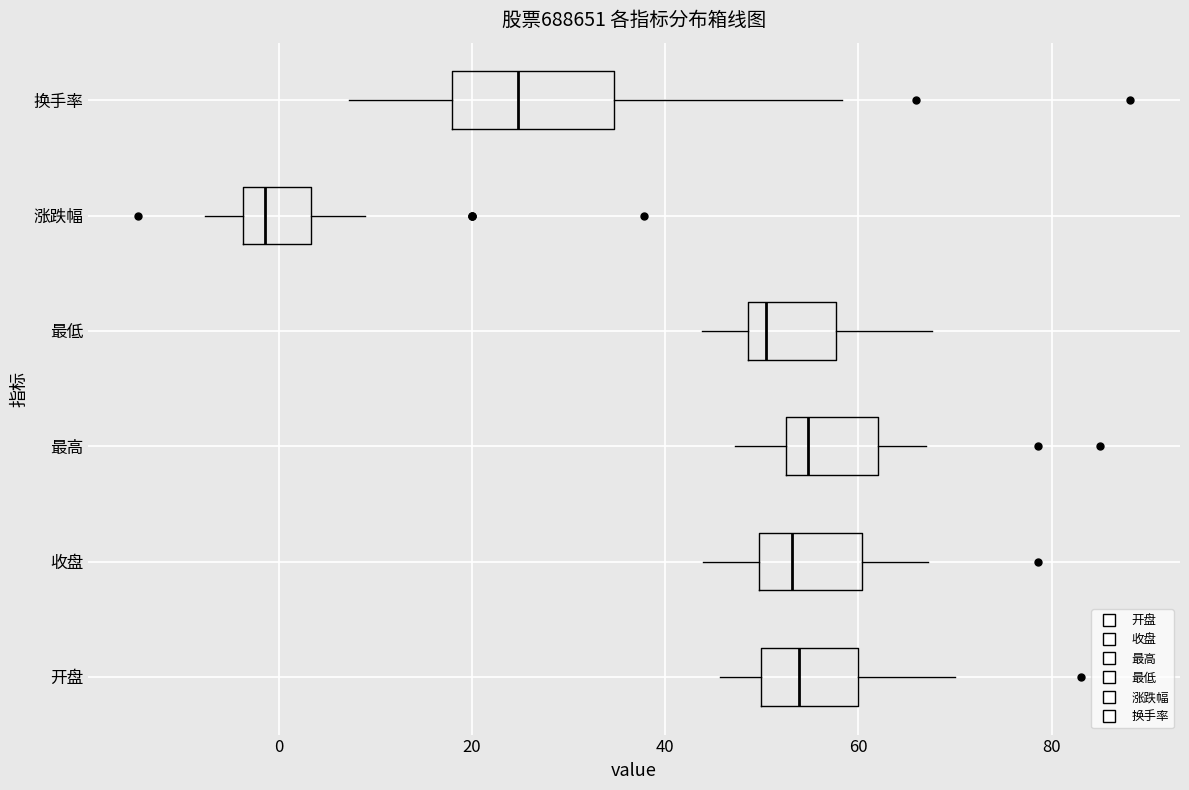

Reading bottom to top, transcribe this box plot: for each box, give where its median line is, the range the box spans, and where its two whiskers end, as read against the x-axis. The values are not printed on the chart, so give them approximately, as read against the axis.

开盘: median 54, box 50 to 60, whiskers 46 to 70
收盘: median 54, box 50 to 60, whiskers 44 to 68
最高: median 54, box 52 to 62, whiskers 48 to 66
最低: median 50, box 48 to 58, whiskers 44 to 68
涨跌幅: median -2, box -4 to 4, whiskers -8 to 8
换手率: median 24, box 18 to 34, whiskers 8 to 58